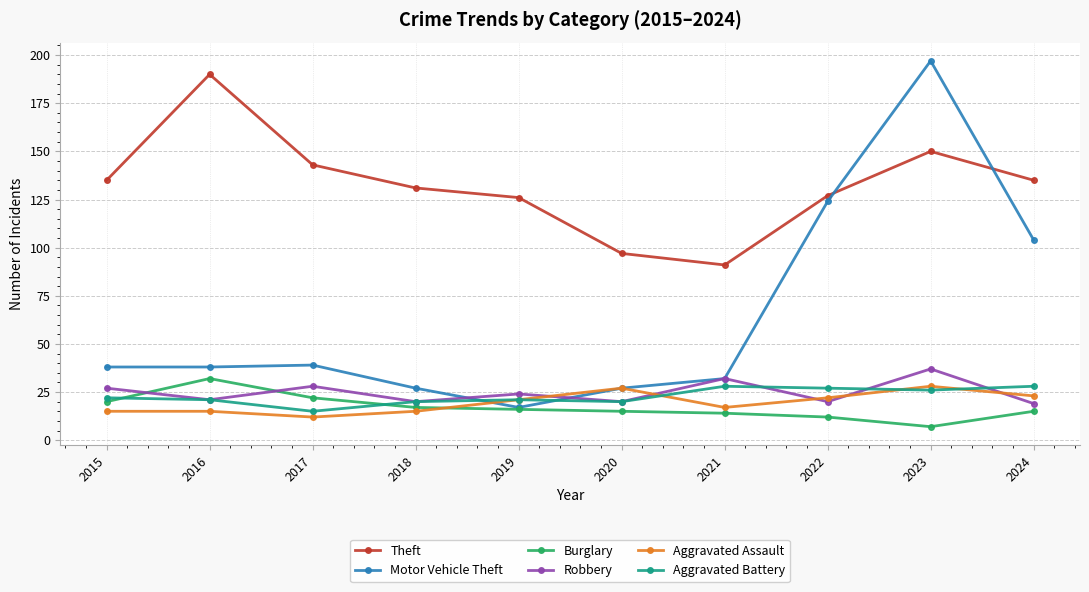

Reading right to left, what are all the values shown in this chart?

Theft: 135	150	127	91	97	126	131	143	190	135
Motor Vehicle Theft: 104	197	124	32	27	17	27	39	38	38
Burglary: 15	7	12	14	15	16	17	22	32	20
Robbery: 19	37	20	32	20	24	20	28	21	27
Aggravated Assault: 23	28	22	17	27	21	15	12	15	15
Aggravated Battery: 28	26	27	28	20	21	20	15	21	22